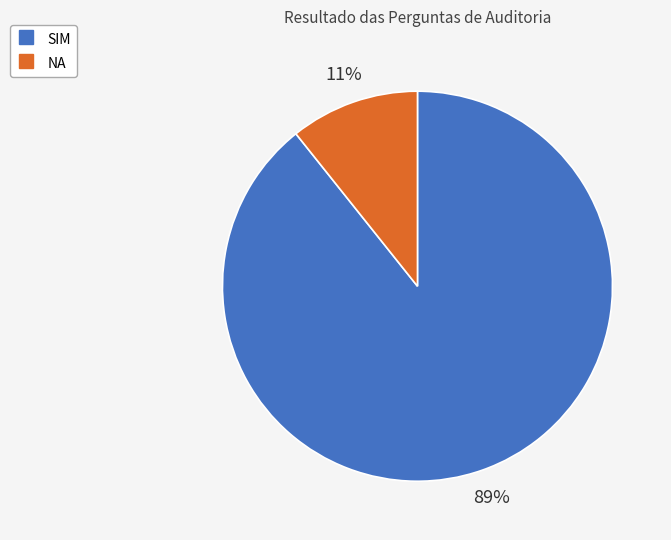

What percentage is the SIM slice, to the nearest percent?

89%